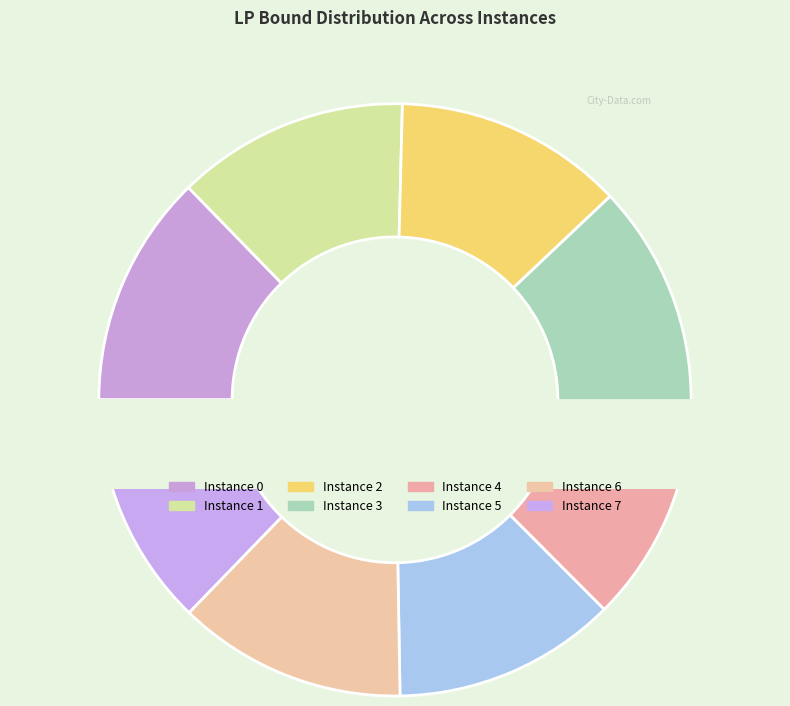

To the nearest percent, what portion does 4 represent?

12%